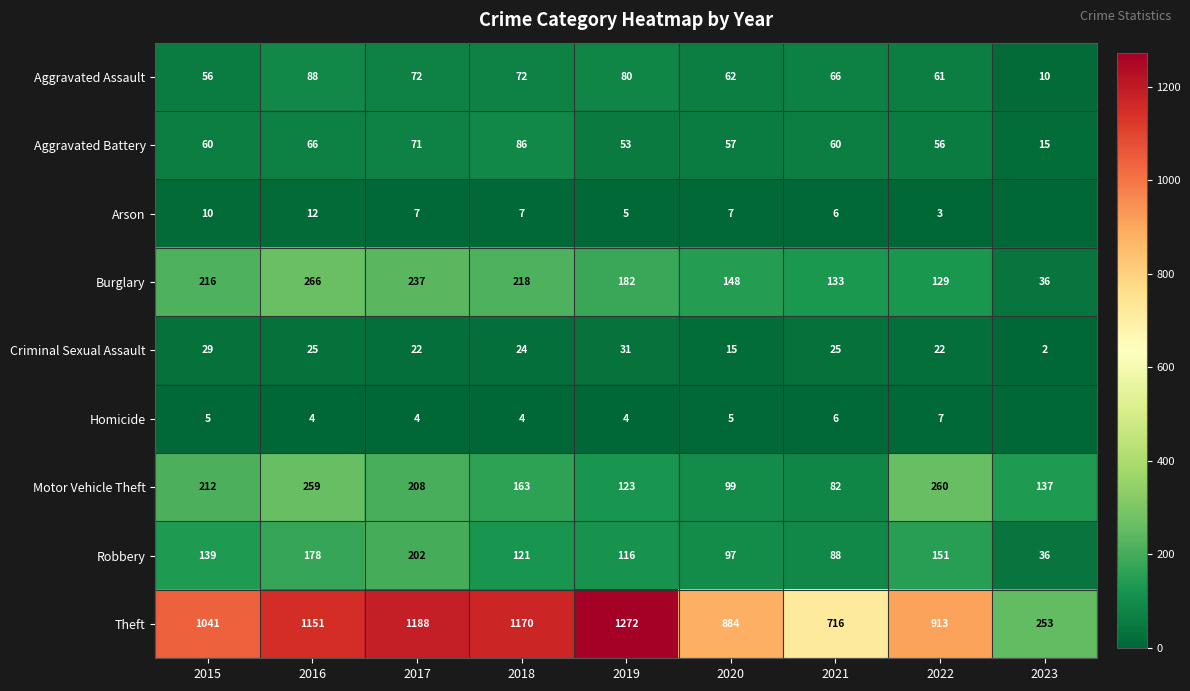

Rank the series at 2019 from lowest to highest value.

Homicide, Arson, Criminal Sexual Assault, Aggravated Battery, Aggravated Assault, Robbery, Motor Vehicle Theft, Burglary, Theft